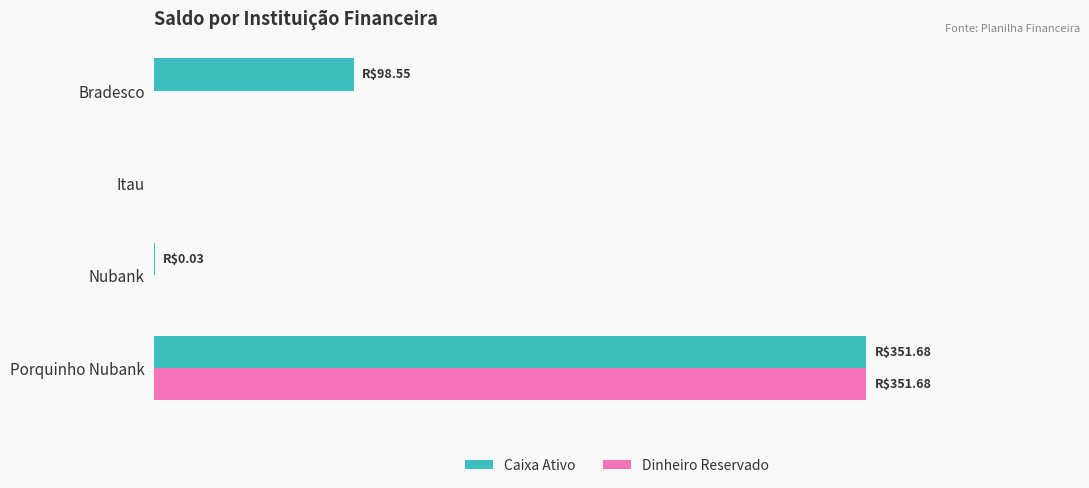

At how many categories does at least one series exceed 16?

2